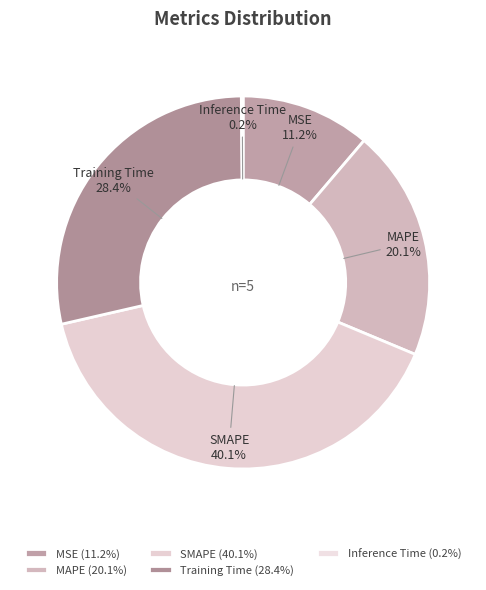

Which slice is the smallest?

Inference Time